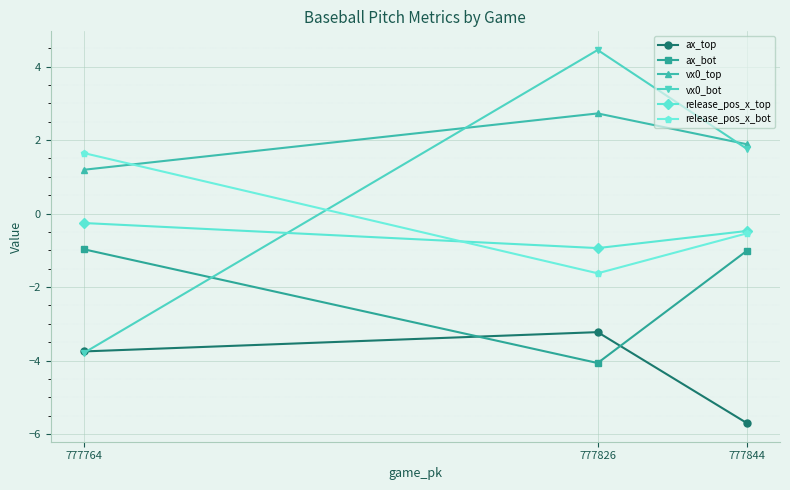

Which series changed the most between 777844 and 777826?

ax_bot